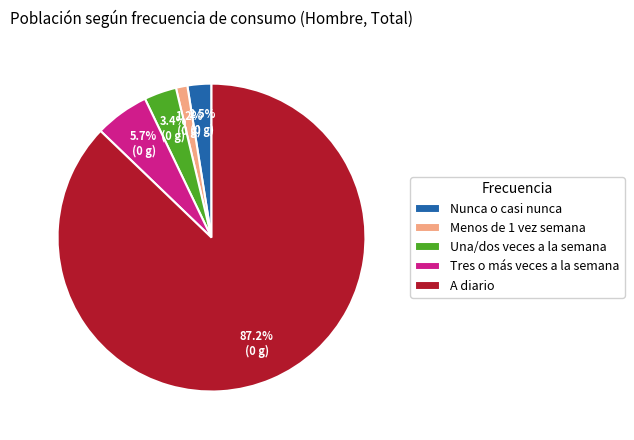

Between Una/dos veces a la semana and Nunca o casi nunca, which is larger?

Una/dos veces a la semana